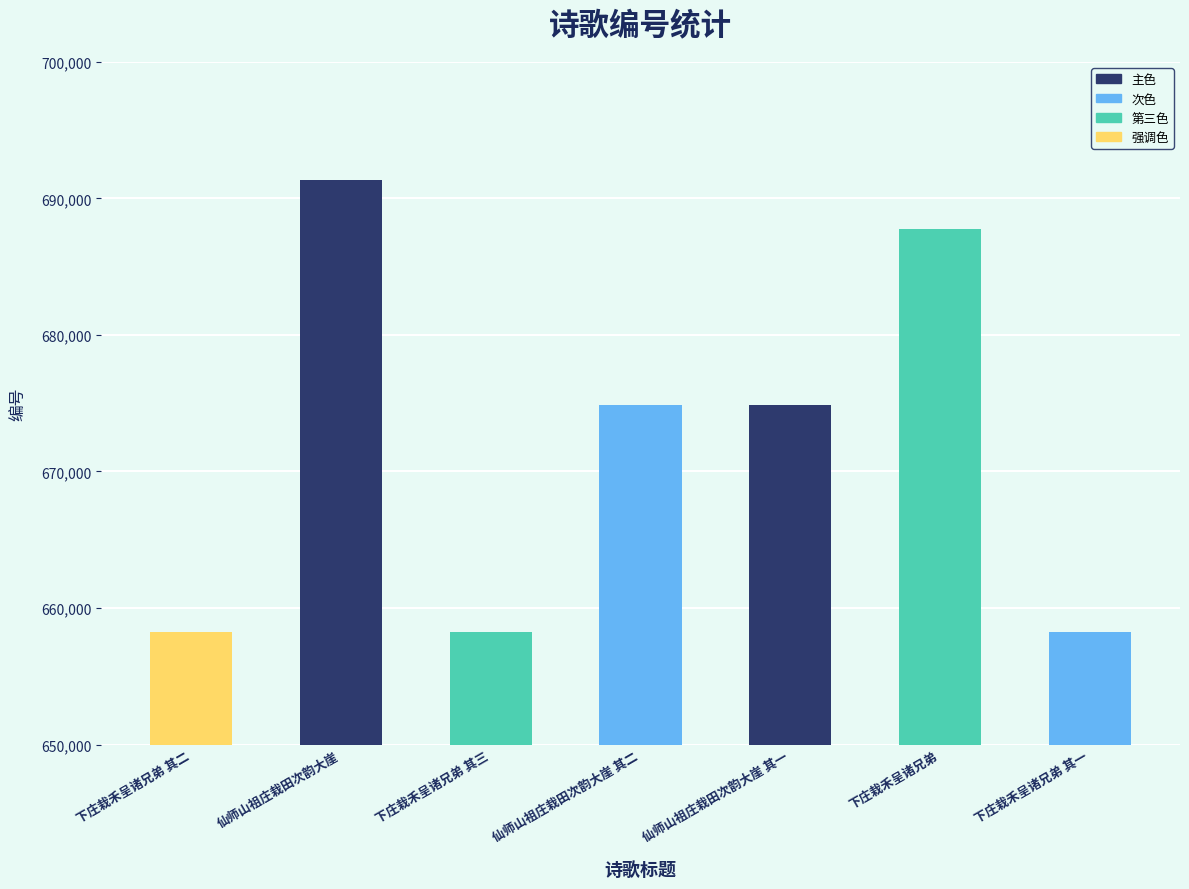

What is the difference between the maximum and minimum values?

33116